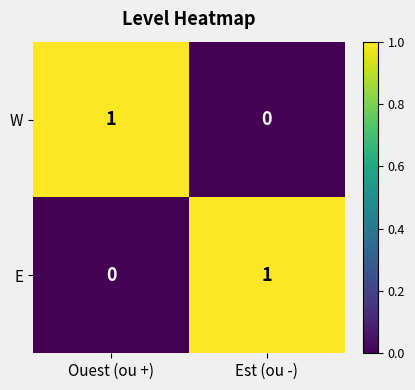

Where is W nearest to the value 0?

Est (ou -)